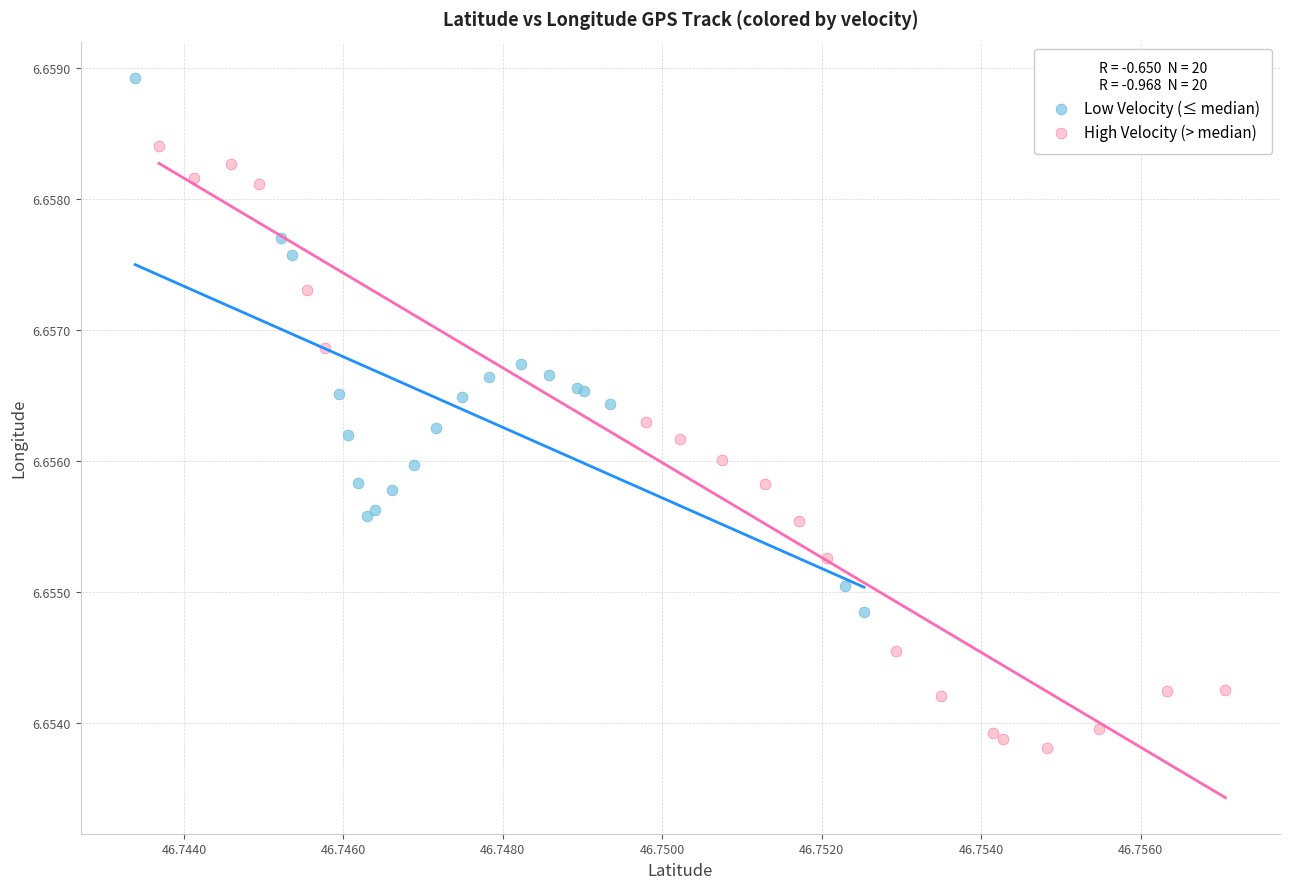

Which series has the largest Y range (max minus min)?

High Velocity (> median)